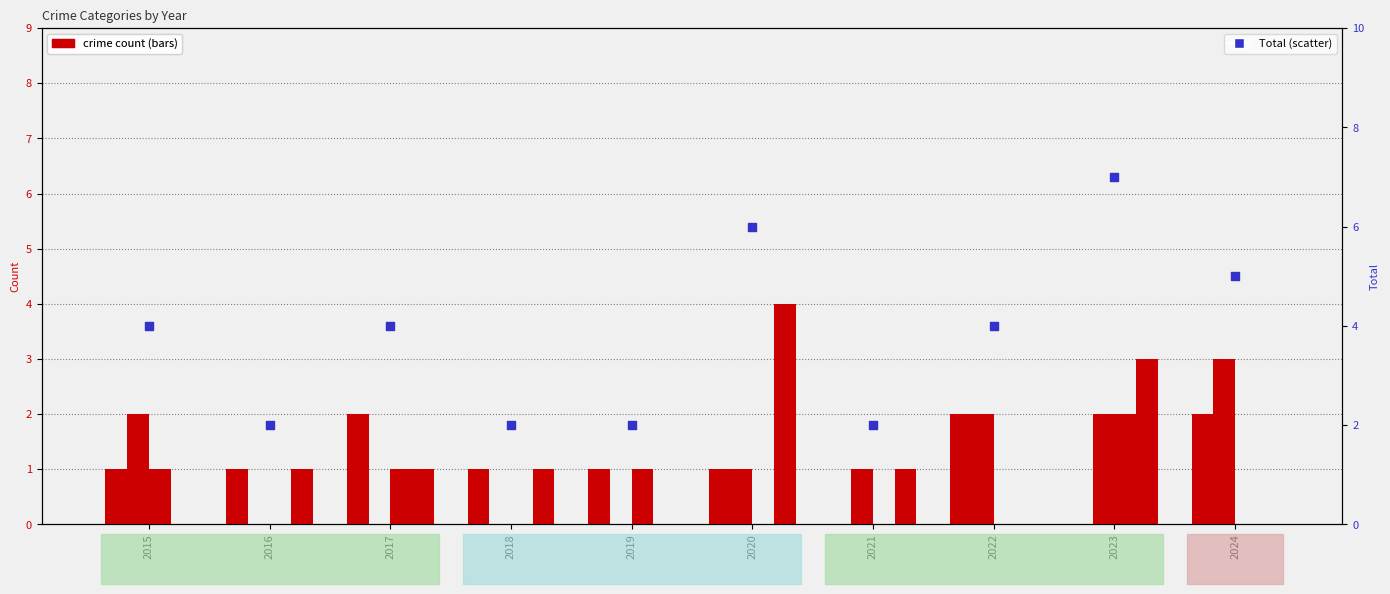

At how many categories does at least one series exceed 4?

3